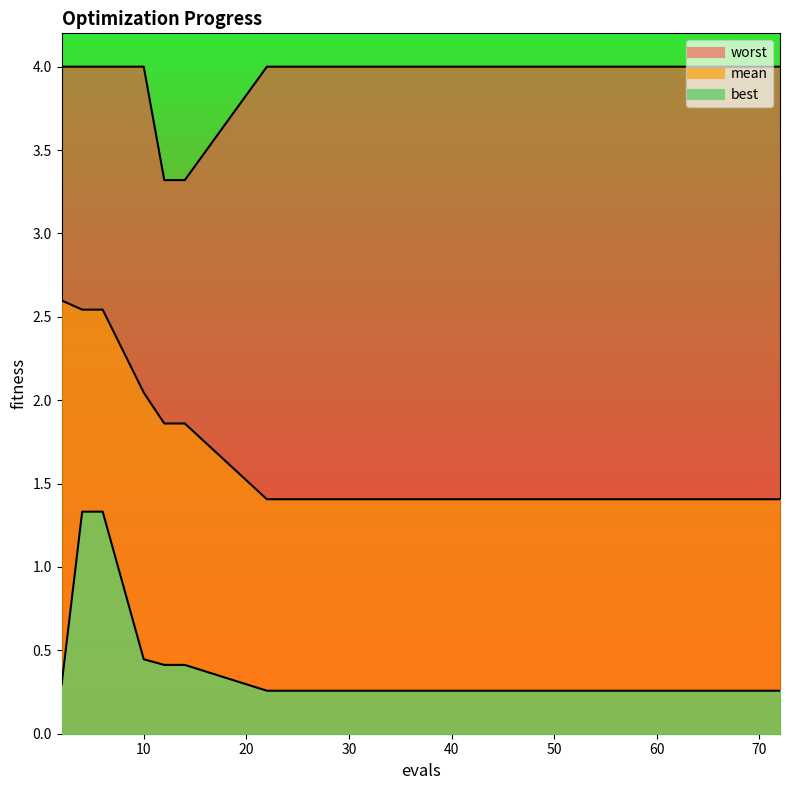

How many distinct data groups are displayed?

3